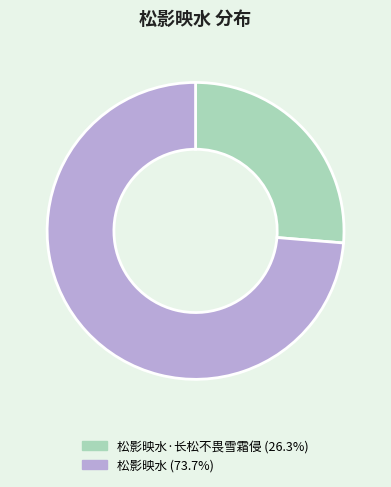

How many segments does this pie chart have?

2